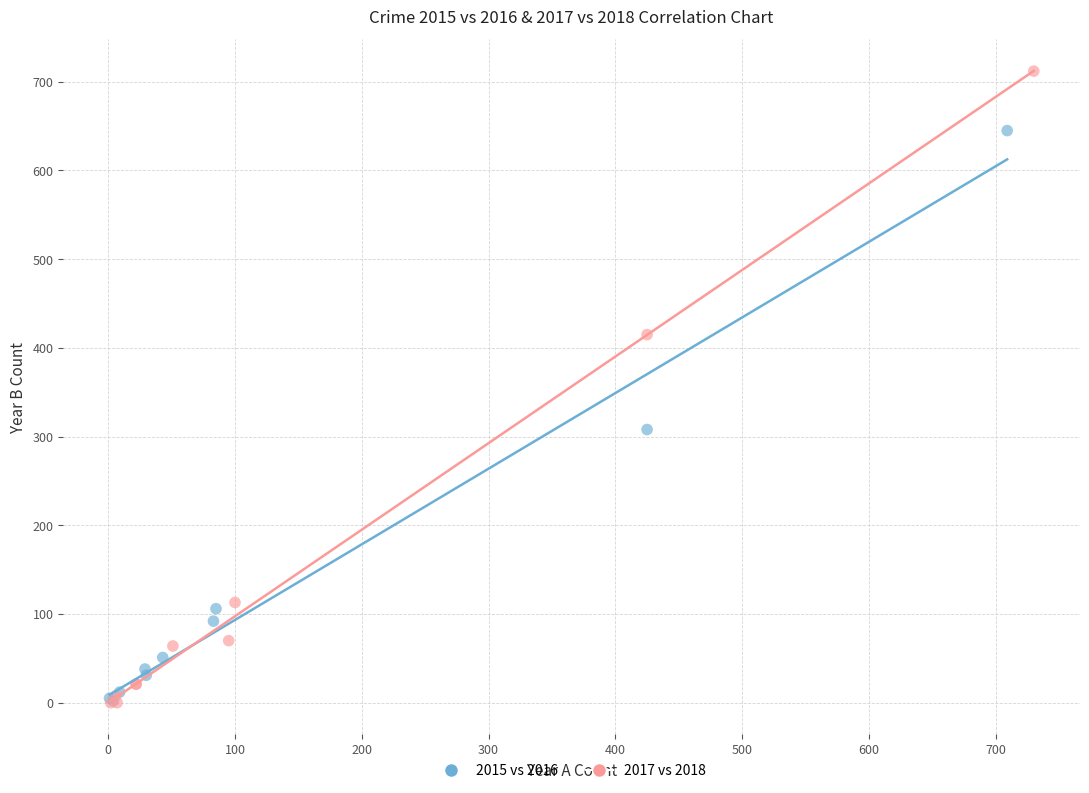

Which series reaches the maximum Y coordinate?

2017 vs 2018